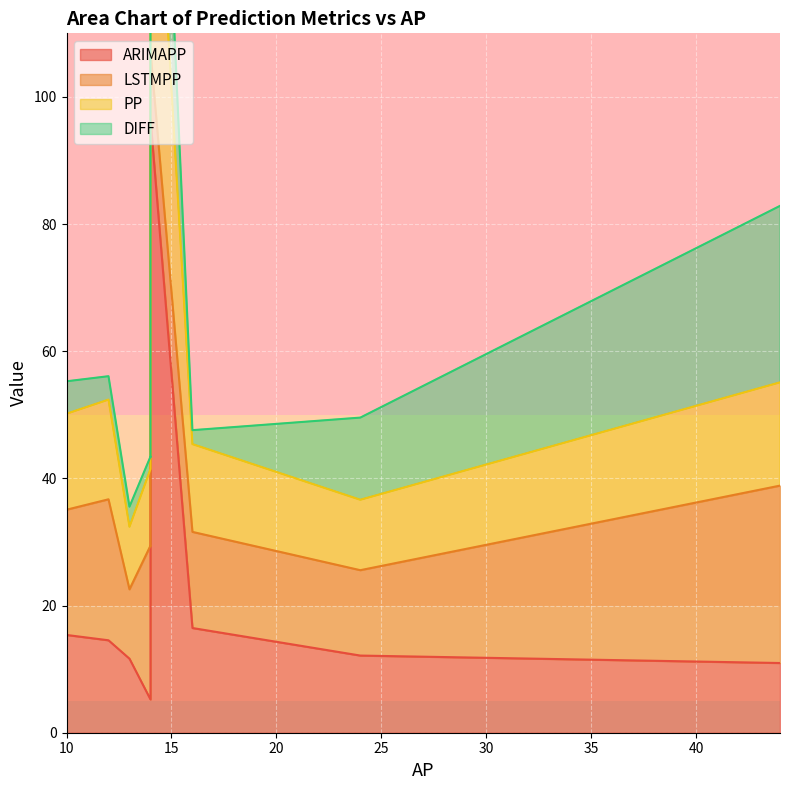

At how many categories does at least one series exceed 64?

1